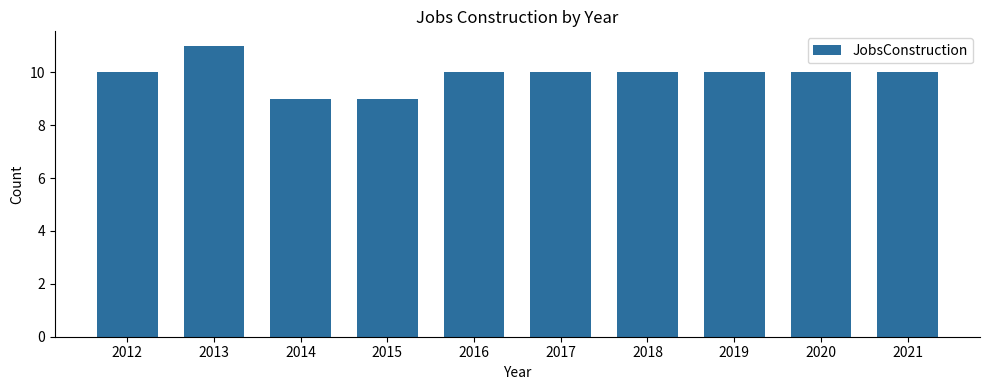

Count the number of categories in the chart.

10